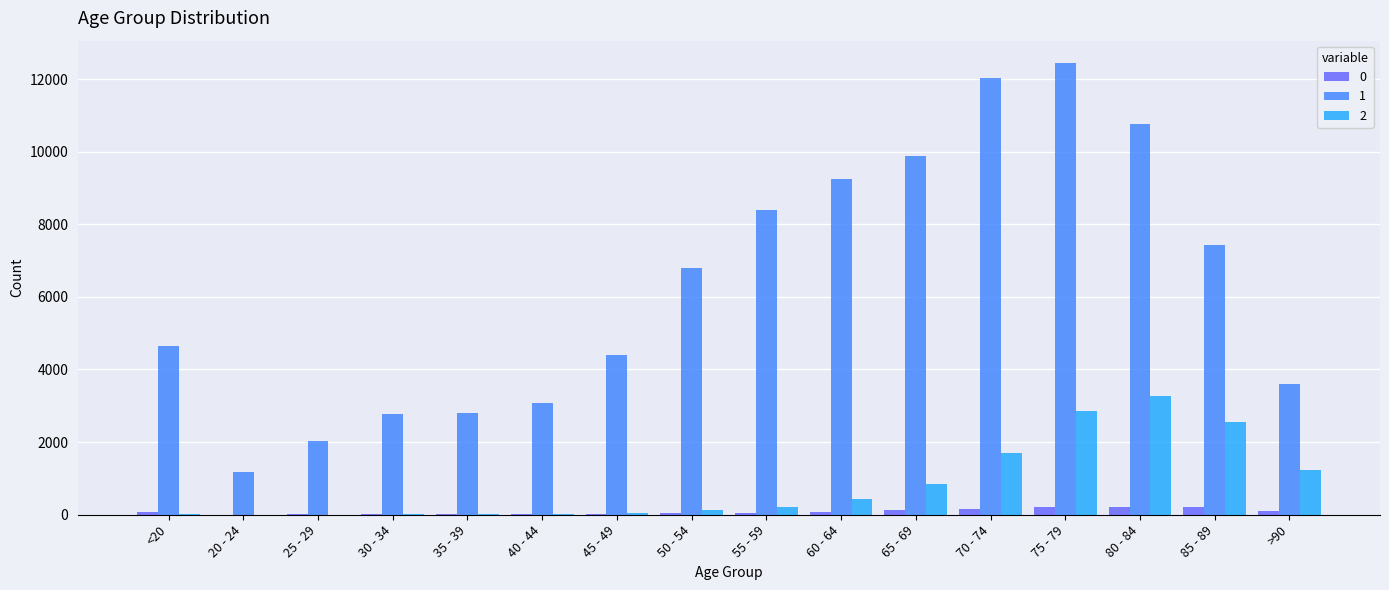

At which category is the sum across all series the highest?

75 - 79